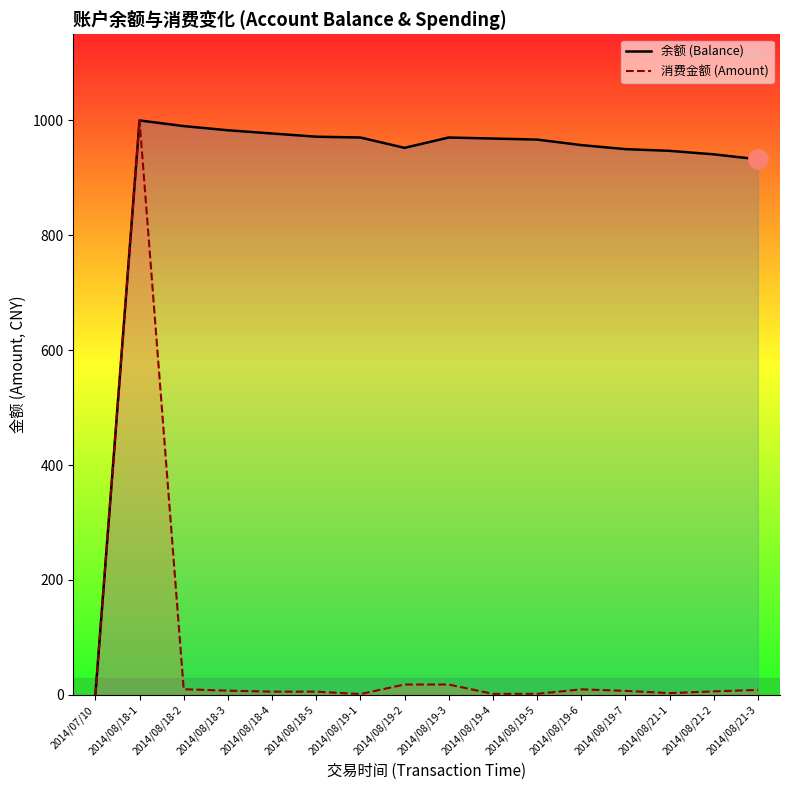

What is the value of the 余额 (Balance) point at the 8th from the left?

952.3